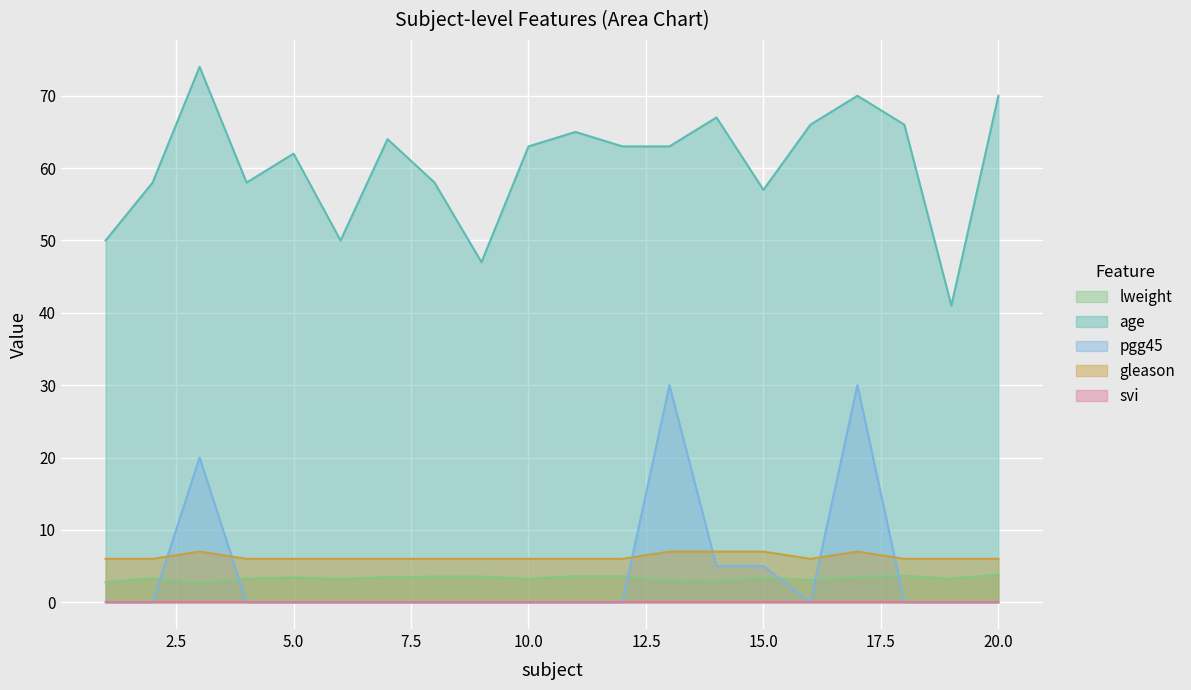

Which series has the largest range (max minus min)?

age